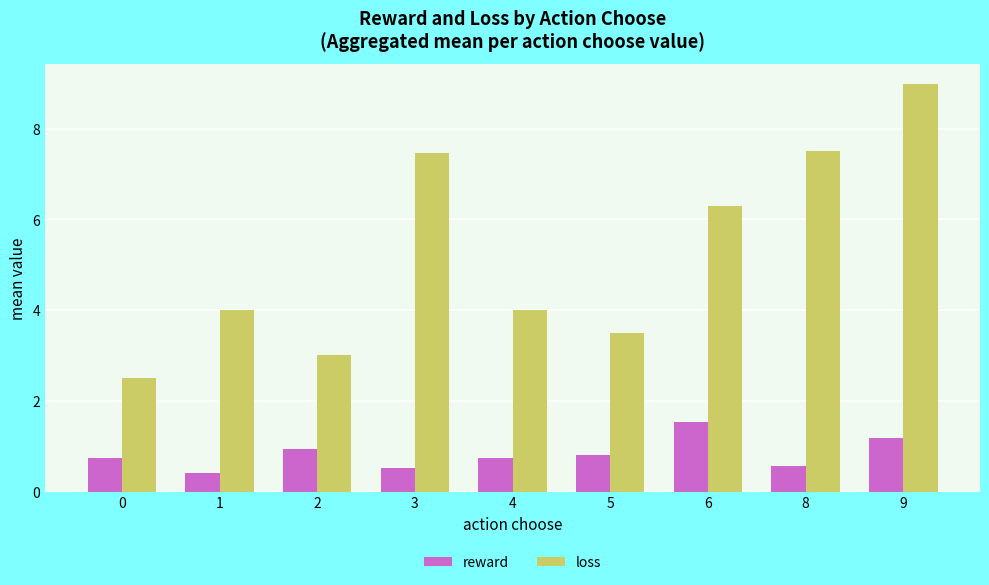

What are all the series names shown in the legend?

reward, loss